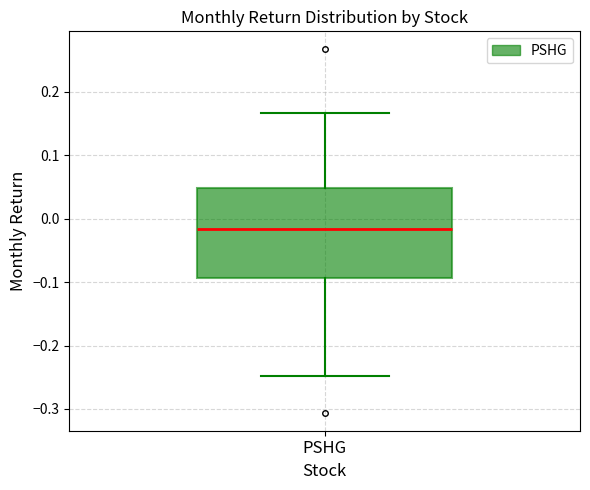

Read this box plot against the y-axis: the position of the median line, the range covered by the box, and the ends of both whiskers. The values are not printed on the chart, so give them approximately, as read against the axis.

median -0.02, box -0.09 to 0.05, whiskers -0.25 to 0.17